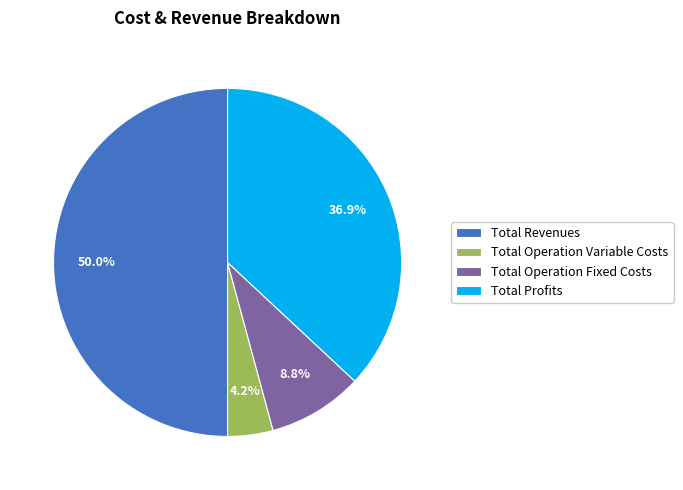

Combined, do Total Revenues and Total Profits account for over 50%?

Yes